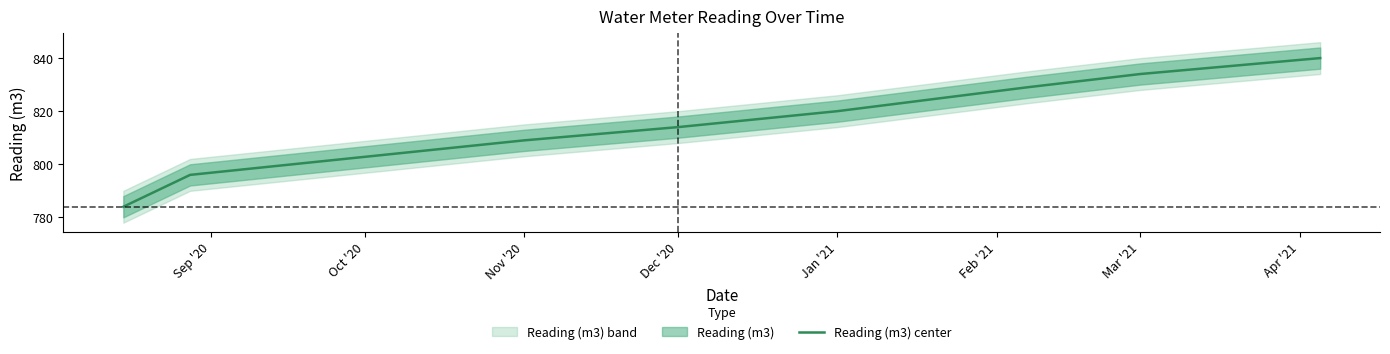

What is the lowest value of the Reading (m3) center series?

784